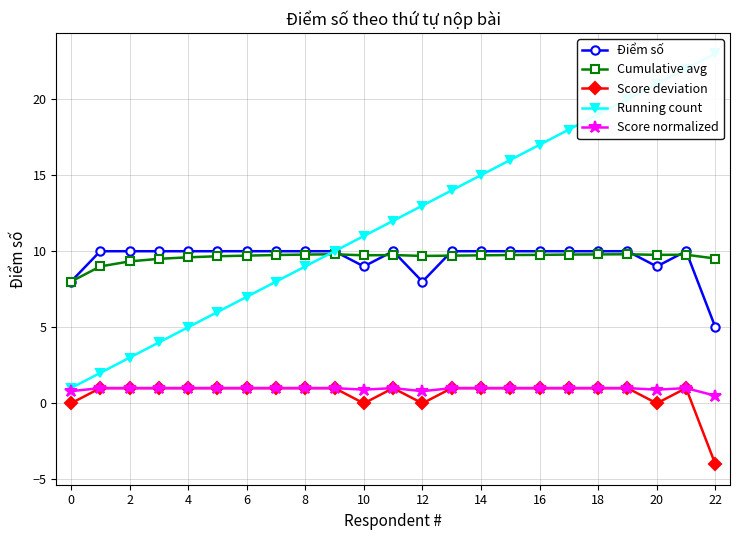

Is this an area chart (filled region under the line)?

No